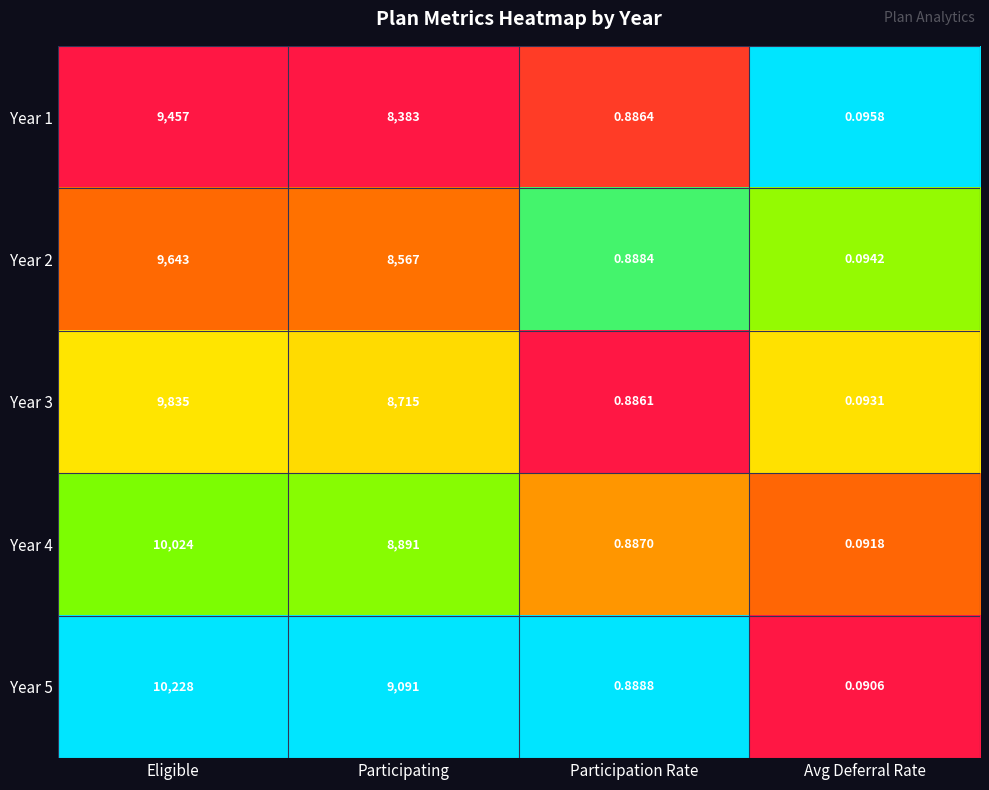

At Avg Deferral Rate, list the series in order from smallest to largest.

Year 5, Year 4, Year 3, Year 2, Year 1